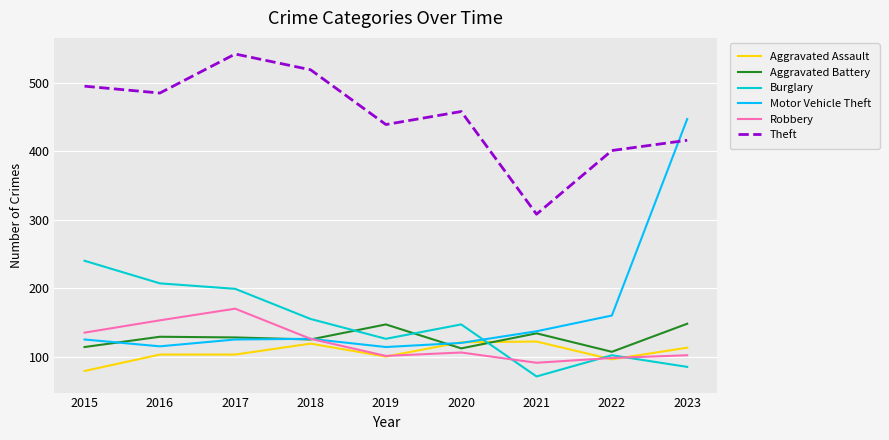

What is the difference between the maximum and minimum values in the Robbery series?

79